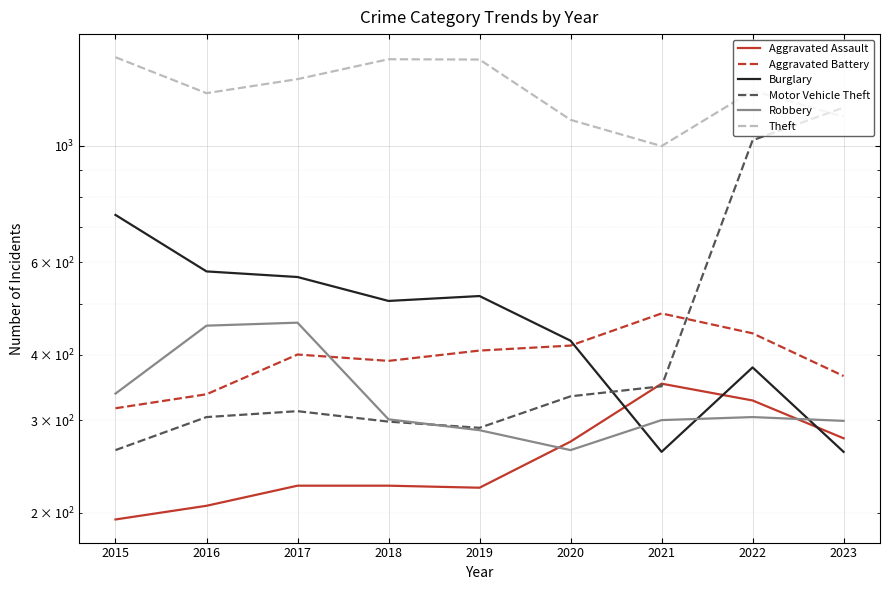

Which has a higher value, 2019 or 2018?

2018